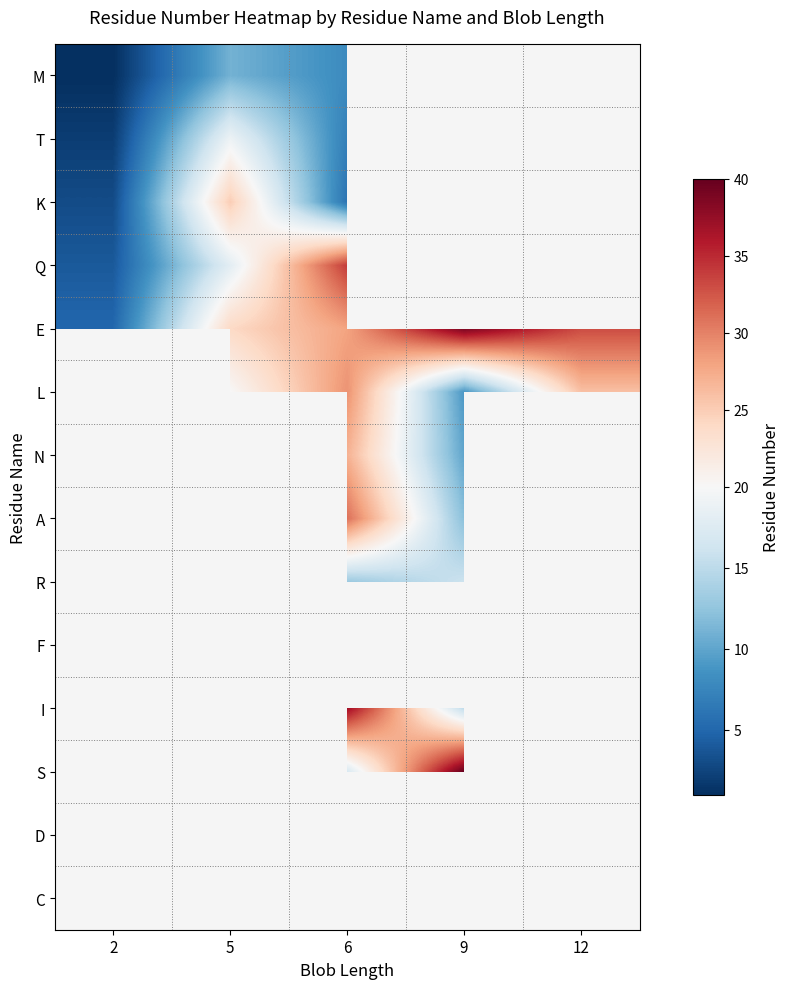

What is the difference between the second highest and minimum values in the E series?

28.0